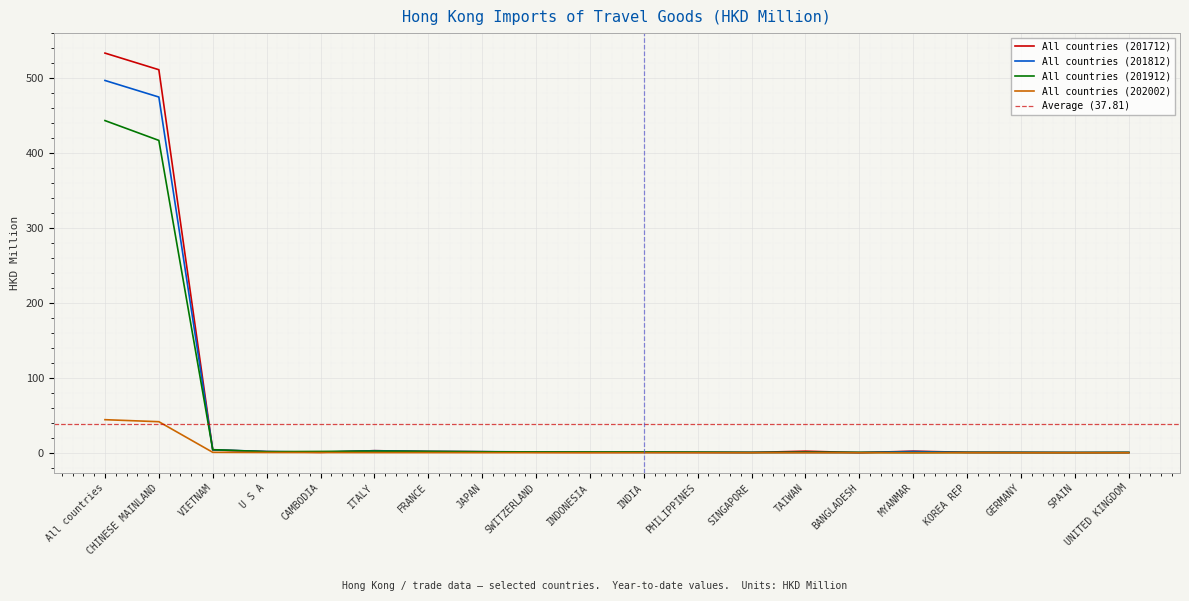

What is the difference between the maximum and second lowest values in the All countries (201812) series?

496.6